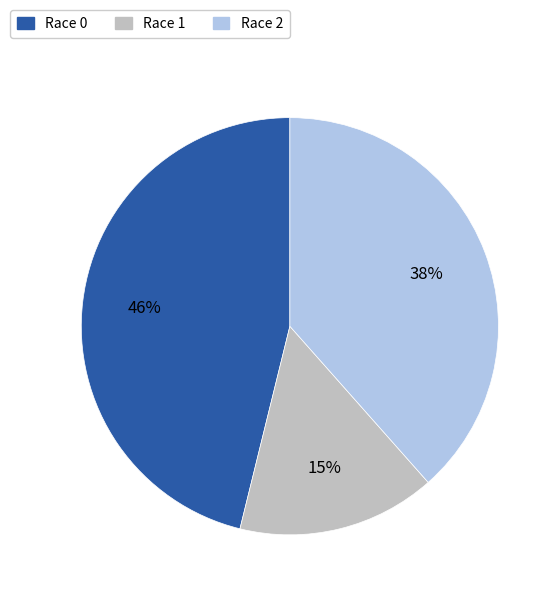

What percentage is the Race 0 slice, to the nearest percent?

46%